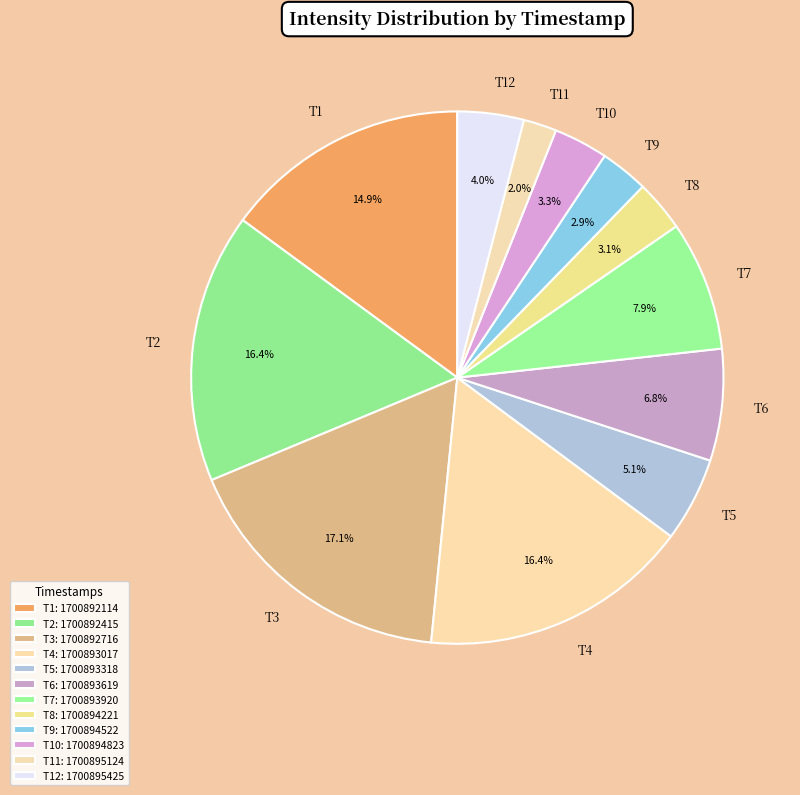

What is the largest slice in the pie chart?

1700892716